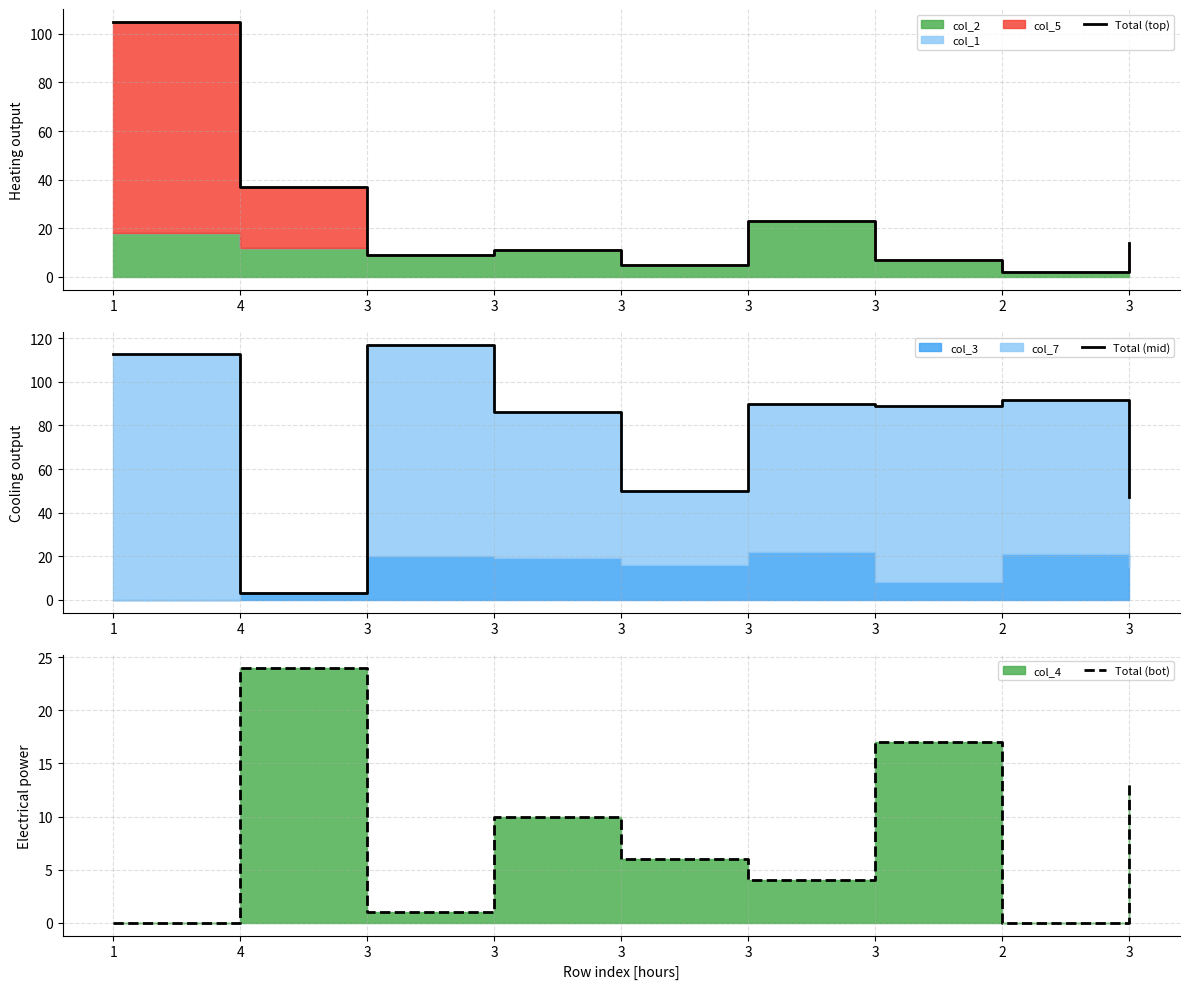

How many data points in Total (top) are above 11?

4